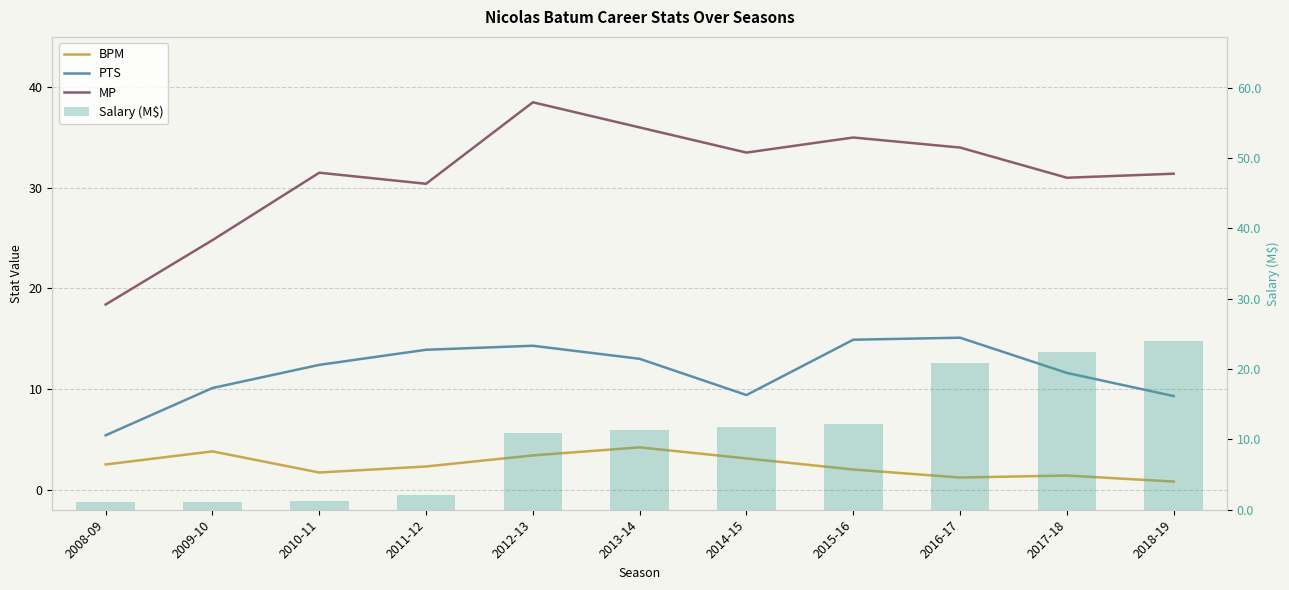

True or false: Salary (M$) has a value of 5.2 at 2018-19.

False